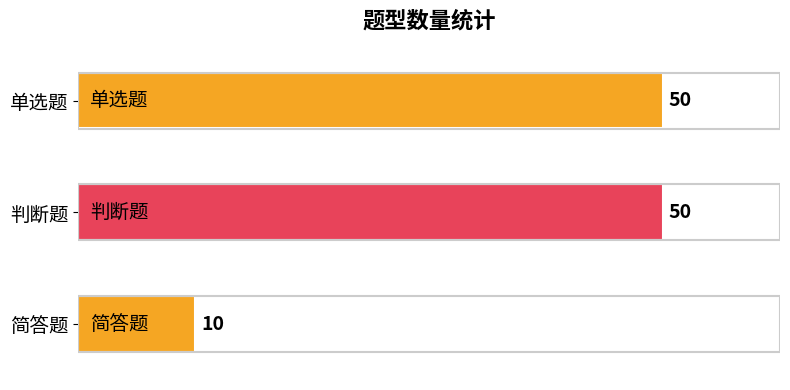

What is the label of the 2nd bar from the bottom?

判断题